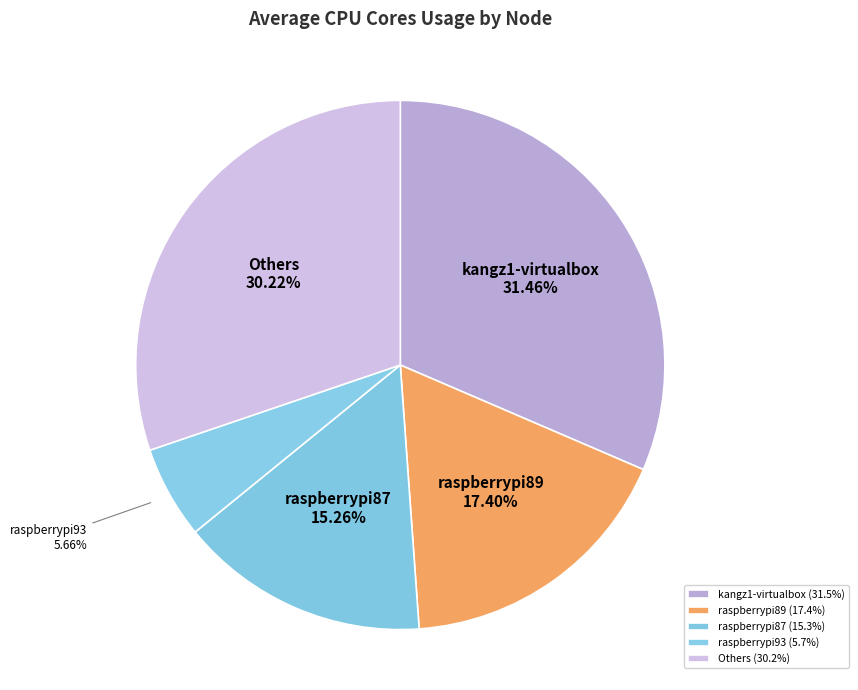

Is there a majority slice in this chart?

No